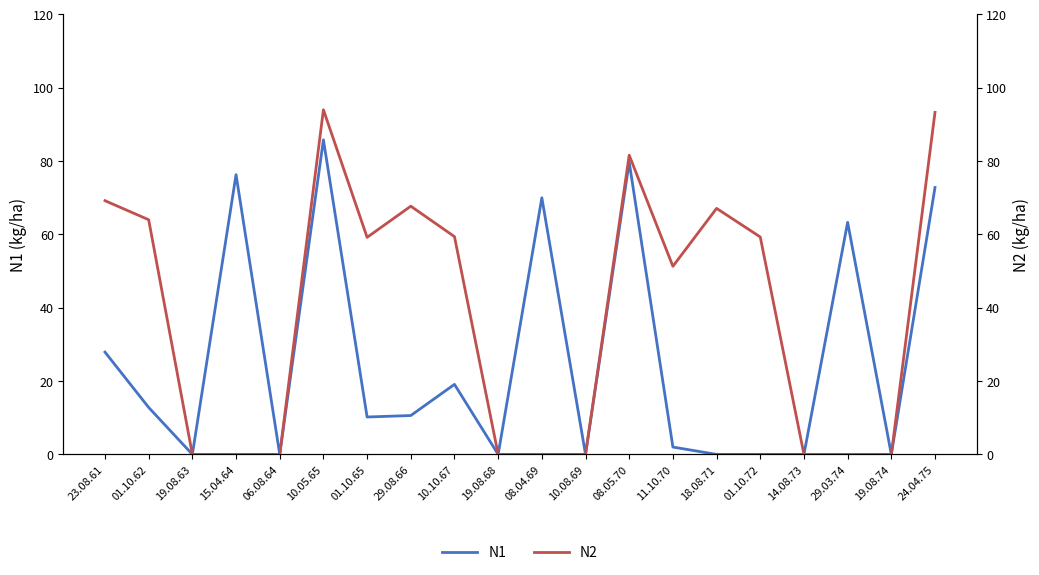

What is the difference between the maximum and second lowest values in the N2 series?

94.0